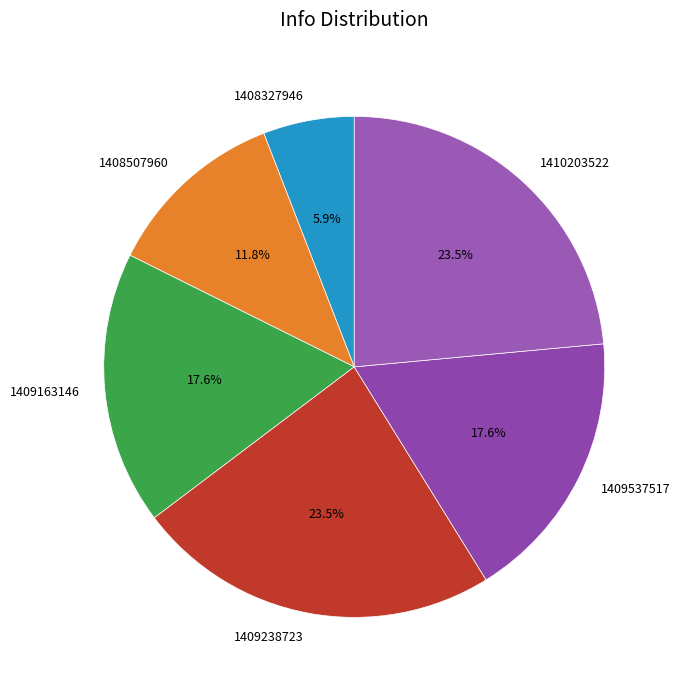

How much of the chart is everything except 1408327946?

94.1%